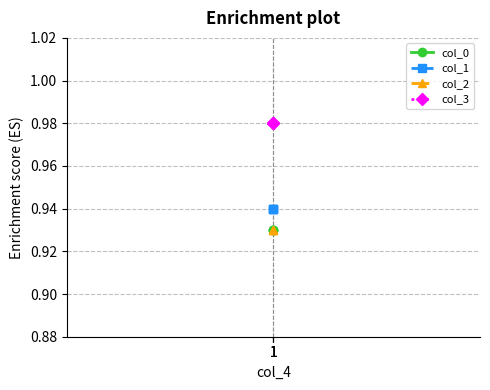

Which has a higher value, 1 or 1?

1